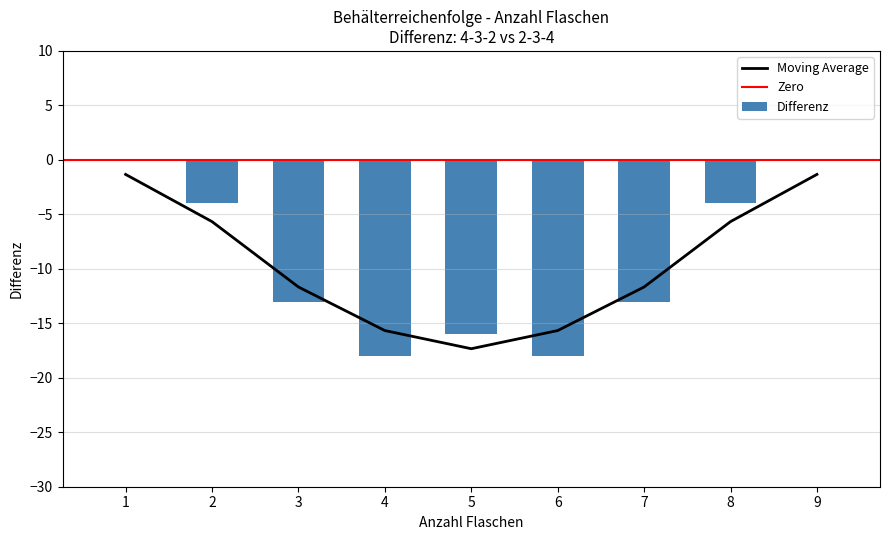

Count the 2-3-4 values in the range -16 to -4.

5